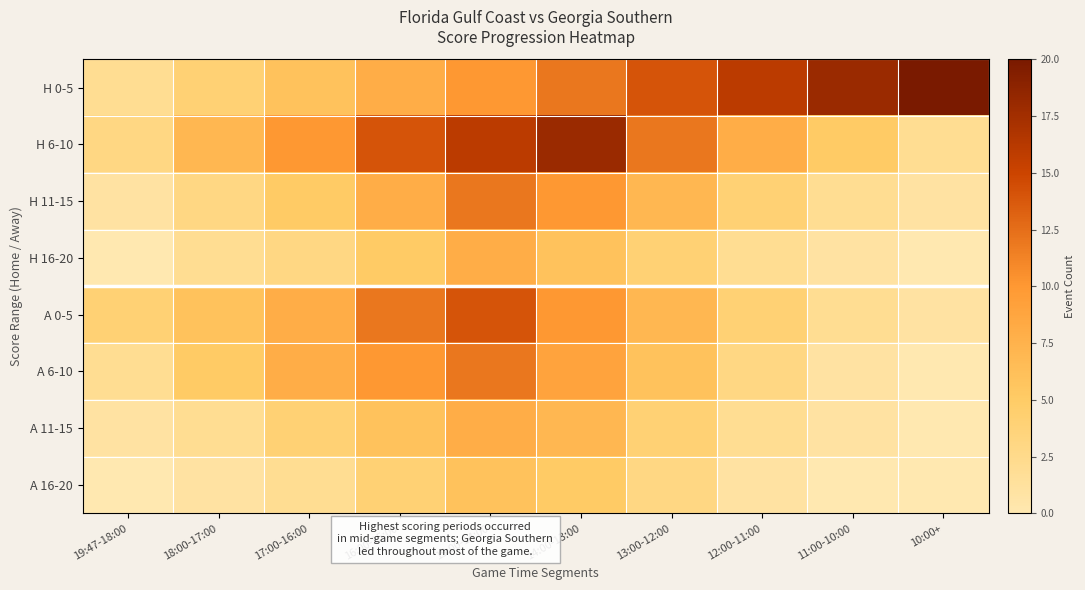

Reading left to right, list all the values displayed in this chart.

H 0-5: 19:47-18:00=2	18:00-17:00=4	17:00-16:00=6	16:00-15:00=8	15:00-14:00=10	14:00-13:00=12	13:00-12:00=14	12:00-11:00=16	11:00-10:00=18	10:00+=20
H 6-10: 19:47-18:00=3	18:00-17:00=7	17:00-16:00=10	16:00-15:00=14	15:00-14:00=16	14:00-13:00=18	13:00-12:00=12	12:00-11:00=8	11:00-10:00=5	10:00+=2
H 11-15: 19:47-18:00=1	18:00-17:00=3	17:00-16:00=5	16:00-15:00=8	15:00-14:00=12	14:00-13:00=10	13:00-12:00=7	12:00-11:00=4	11:00-10:00=2	10:00+=1
H 16-20: 19:47-18:00=0	18:00-17:00=2	17:00-16:00=3	16:00-15:00=5	15:00-14:00=8	14:00-13:00=6	13:00-12:00=4	12:00-11:00=2	11:00-10:00=1	10:00+=0
A 0-5: 19:47-18:00=4	18:00-17:00=6	17:00-16:00=8	16:00-15:00=12	15:00-14:00=14	14:00-13:00=10	13:00-12:00=7	12:00-11:00=4	11:00-10:00=2	10:00+=1
A 6-10: 19:47-18:00=2	18:00-17:00=5	17:00-16:00=8	16:00-15:00=10	15:00-14:00=12	14:00-13:00=9	13:00-12:00=6	12:00-11:00=3	11:00-10:00=1	10:00+=0
A 11-15: 19:47-18:00=1	18:00-17:00=2	17:00-16:00=4	16:00-15:00=6	15:00-14:00=8	14:00-13:00=7	13:00-12:00=4	12:00-11:00=2	11:00-10:00=1	10:00+=0
A 16-20: 19:47-18:00=0	18:00-17:00=1	17:00-16:00=2	16:00-15:00=4	15:00-14:00=6	14:00-13:00=5	13:00-12:00=3	12:00-11:00=1	11:00-10:00=0	10:00+=0